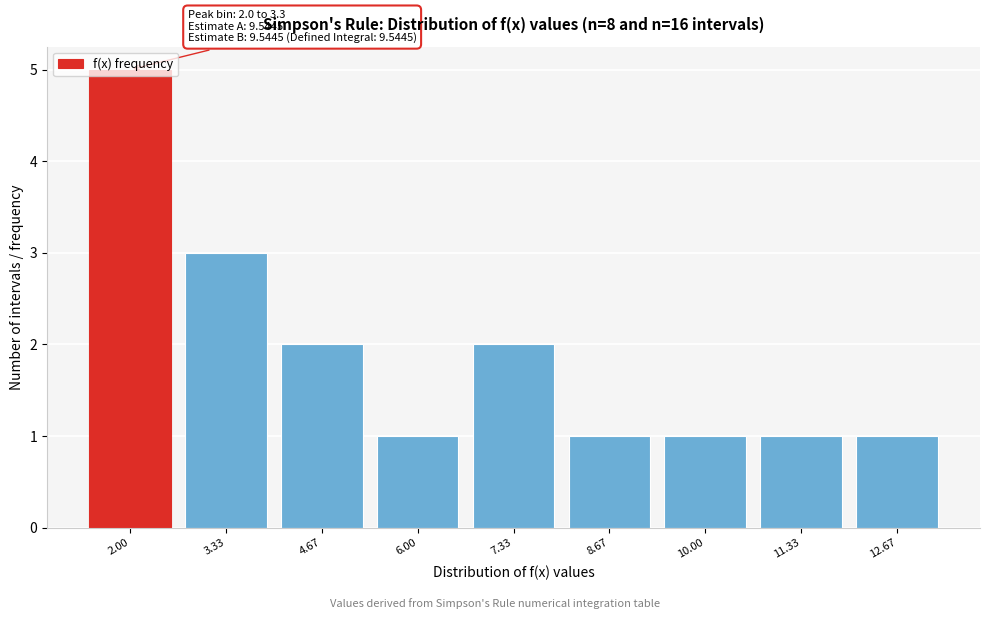

What is the ratio of the value at 4.67 to the value at 8.67?

2.0